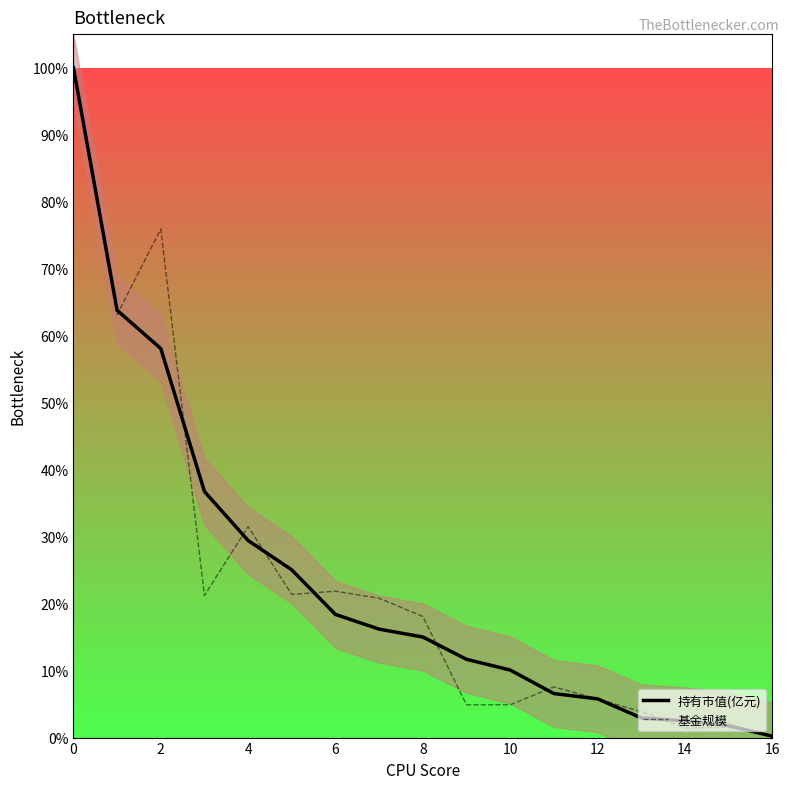

What are all the series names shown in the legend?

持有市值(亿元), 基金规模